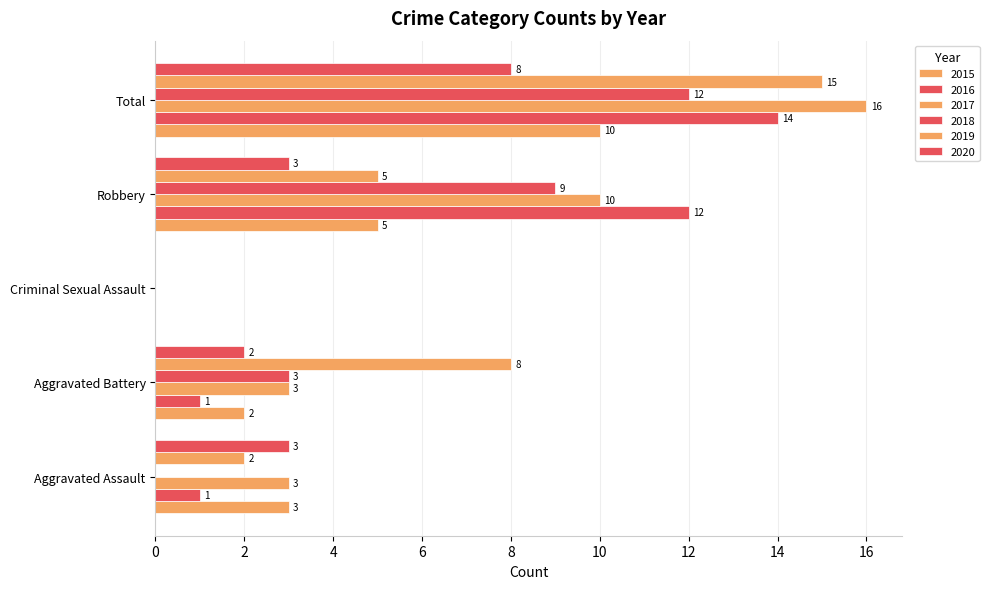

What is the maximum value shown in the chart?

16